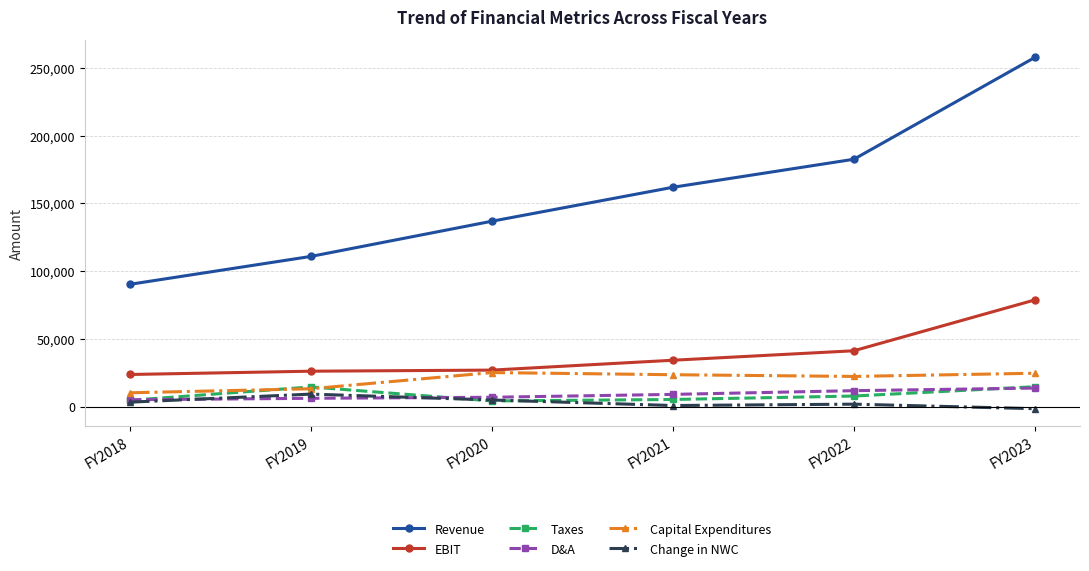

How many lines are shown in the chart?

6